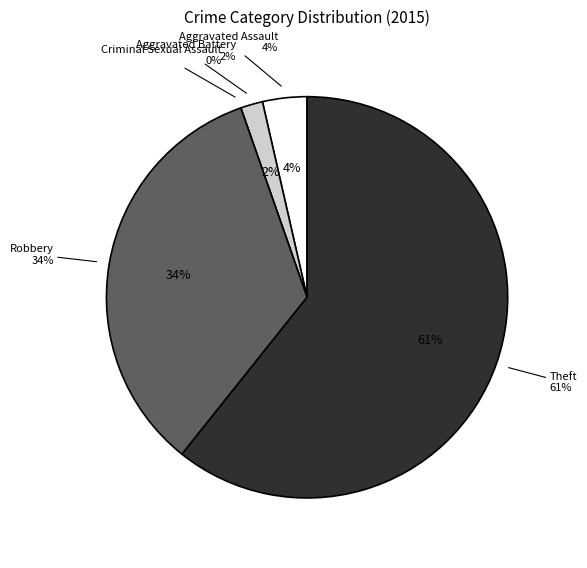

How many segments does this pie chart have?

5